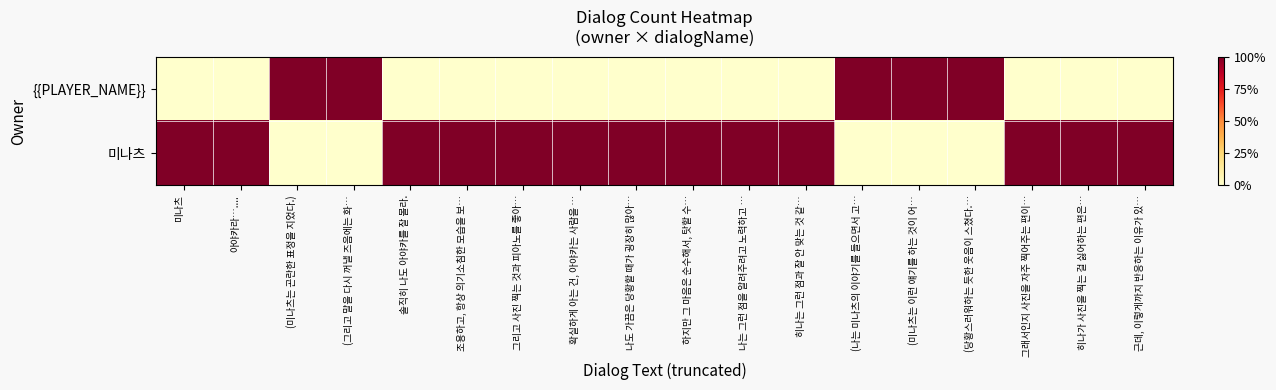

Which series has the largest total across all categories?

미나츠